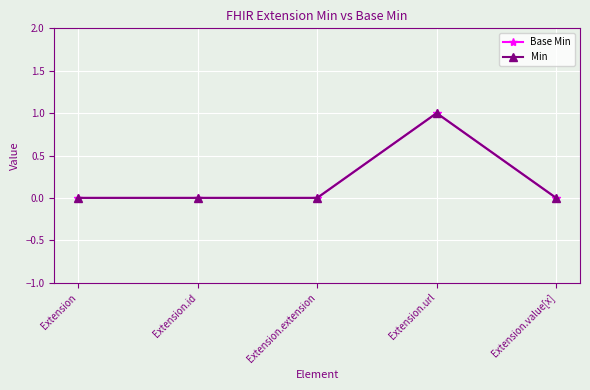

Is this an area chart (filled region under the line)?

No